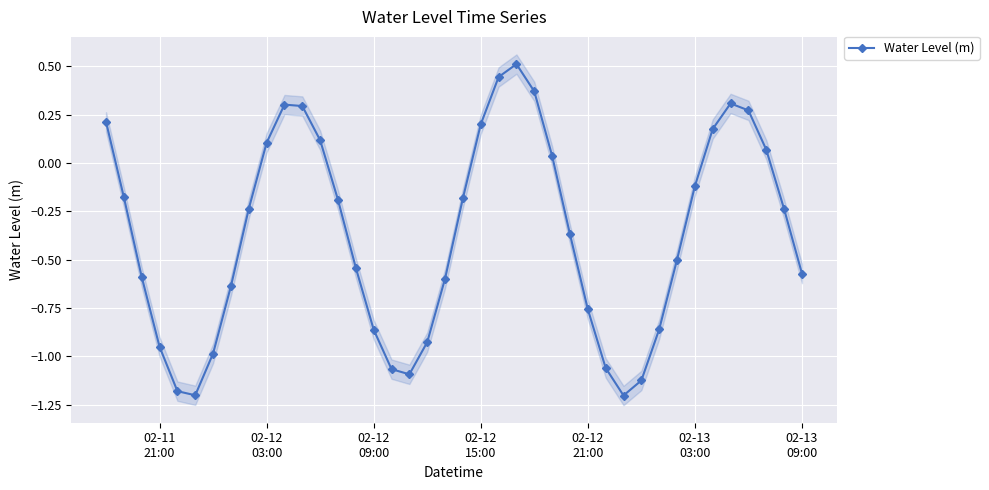

How many interior local valleys does the Water Level (m) series have?

3